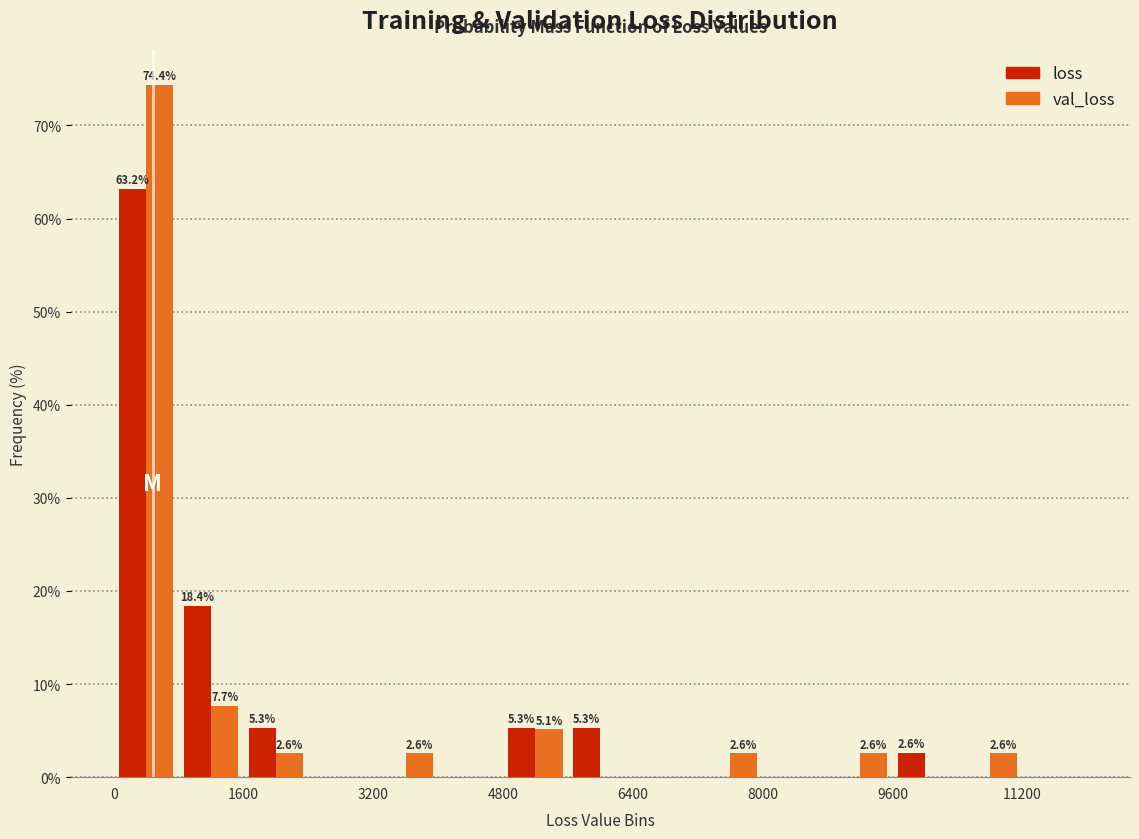

In the val_loss series, which range on the x-axis has the tallest bar?

0 to 800